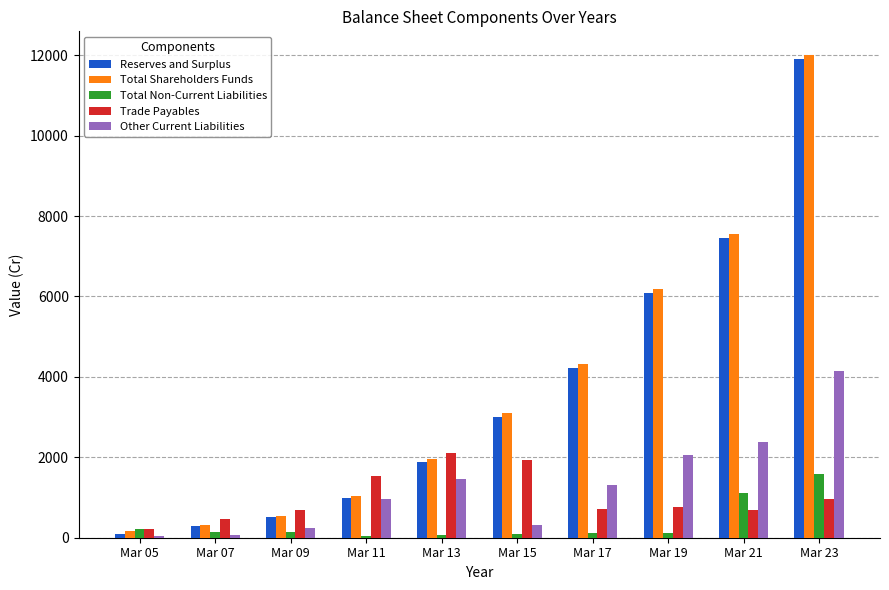

What are all the series names shown in the legend?

Reserves and Surplus, Total Shareholders Funds, Total Non-Current Liabilities, Trade Payables, Other Current Liabilities